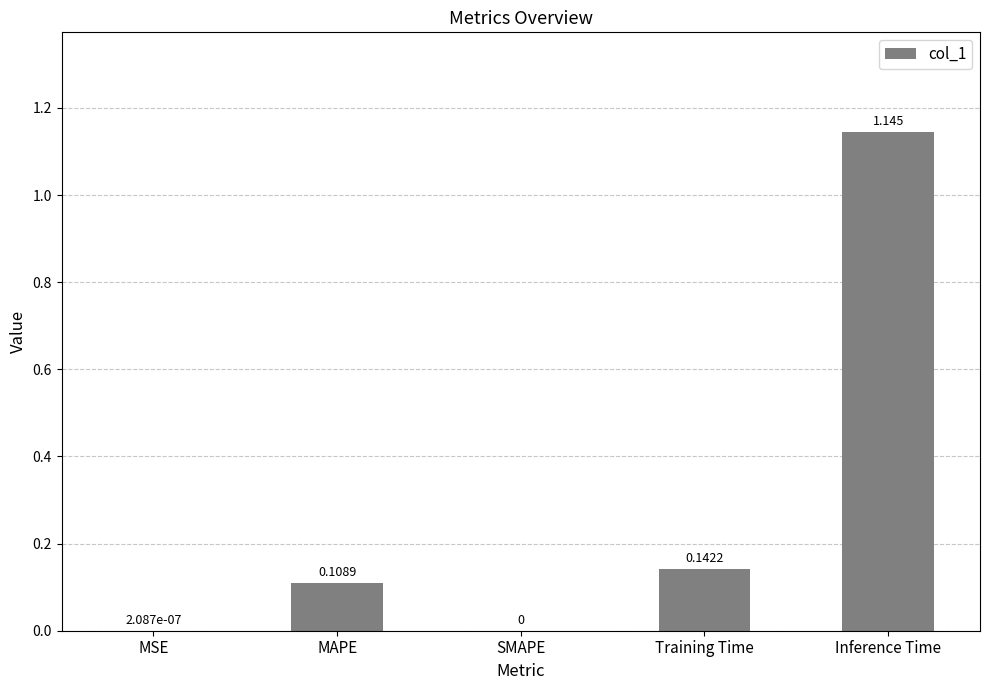

Which has a higher value, MSE or MAPE?

MAPE